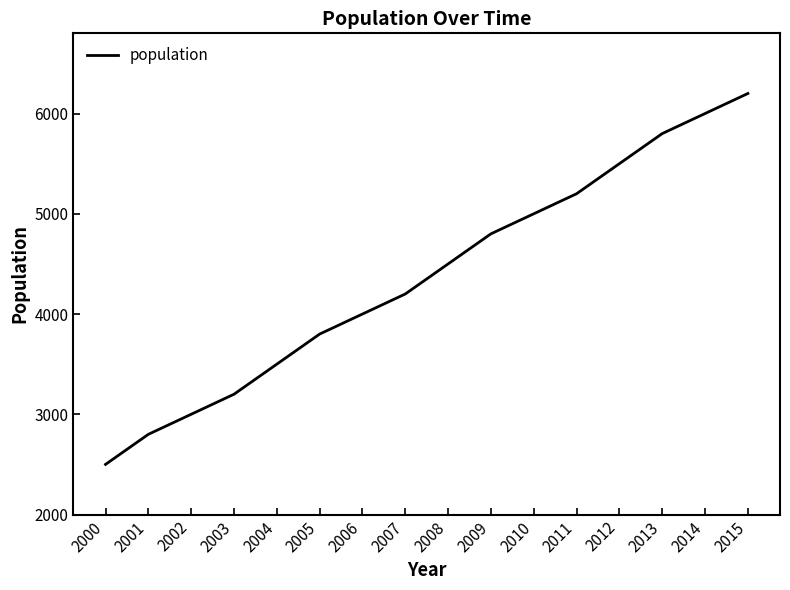

The chart shows a value of 3732 at 2012. True or false?

False